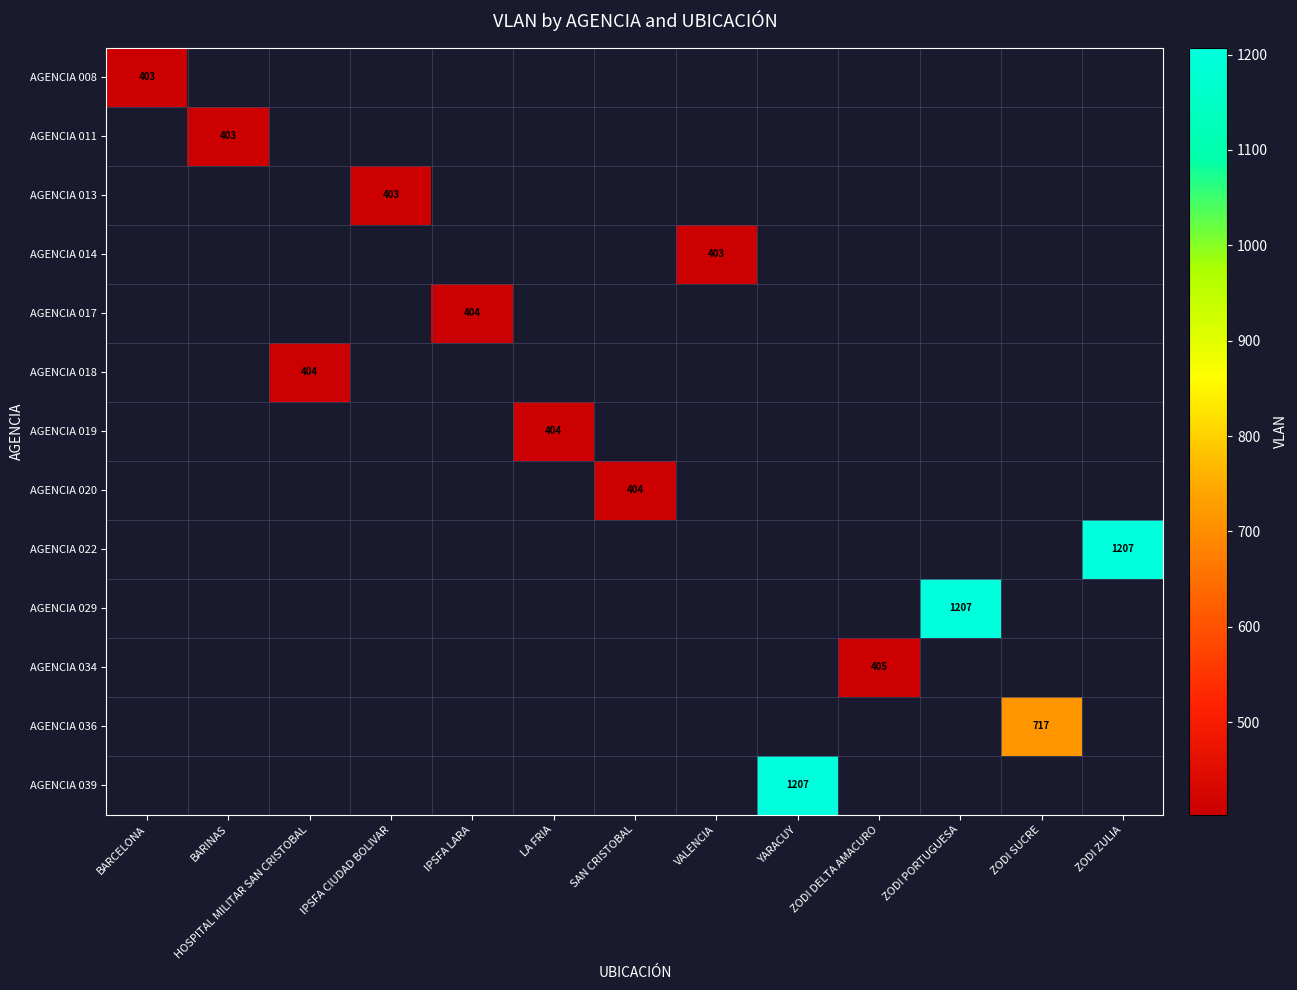

What is the maximum value shown in the chart?

1207.0